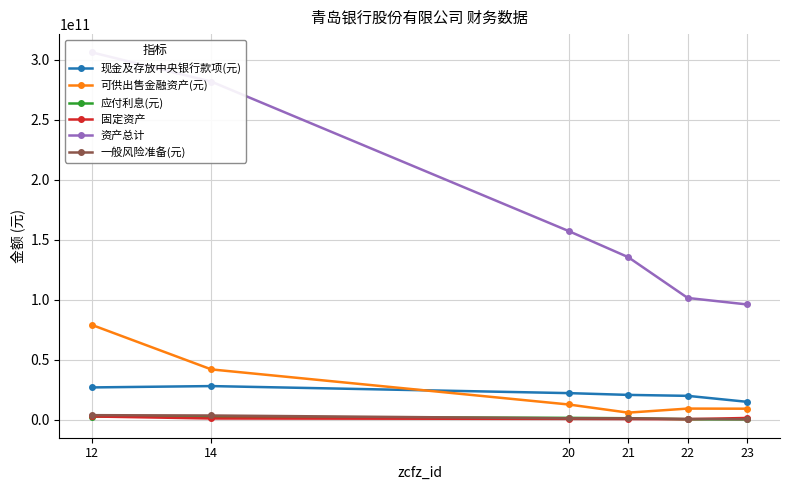

Where is 现金及存放中央银行款项(元) nearest to the value 21649500000?

20